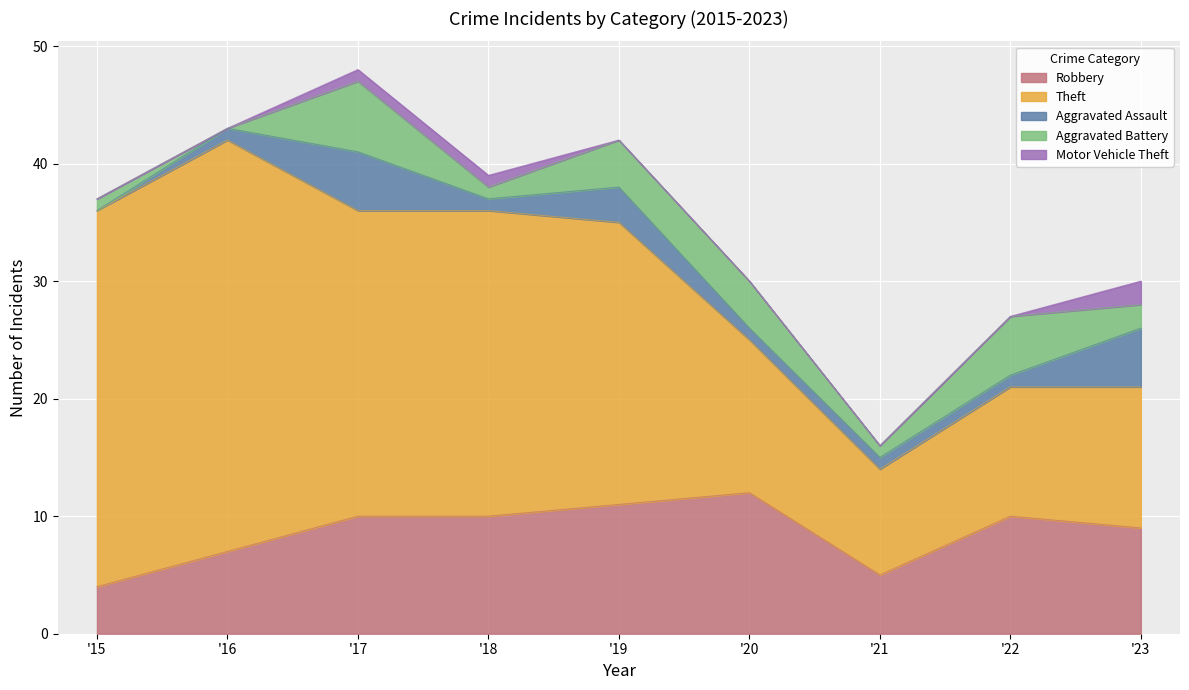

Between 2019 and 2023, which is larger?

2019